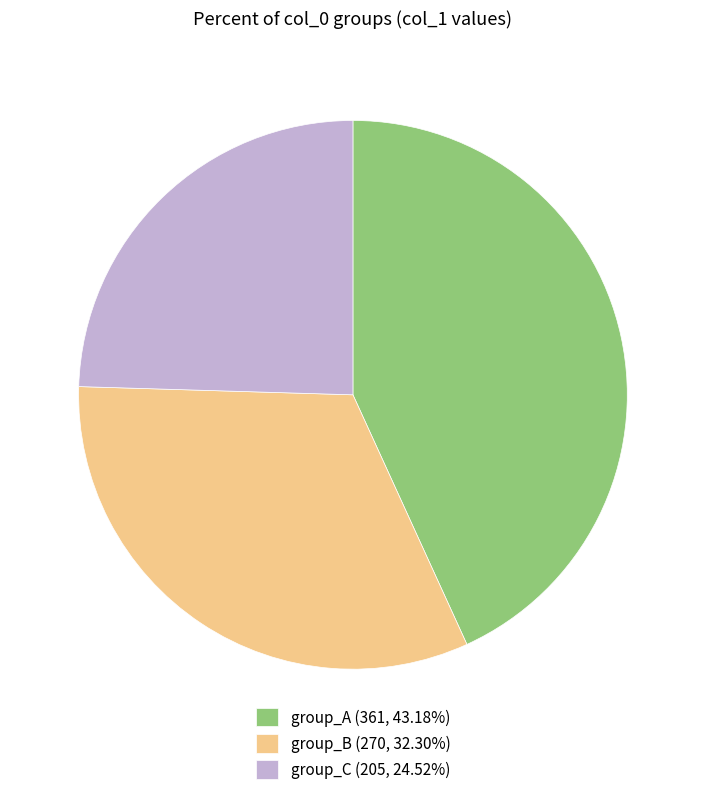

Combined, do group_A (361, 43.18%) and group_B (270, 32.30%) account for over 50%?

Yes